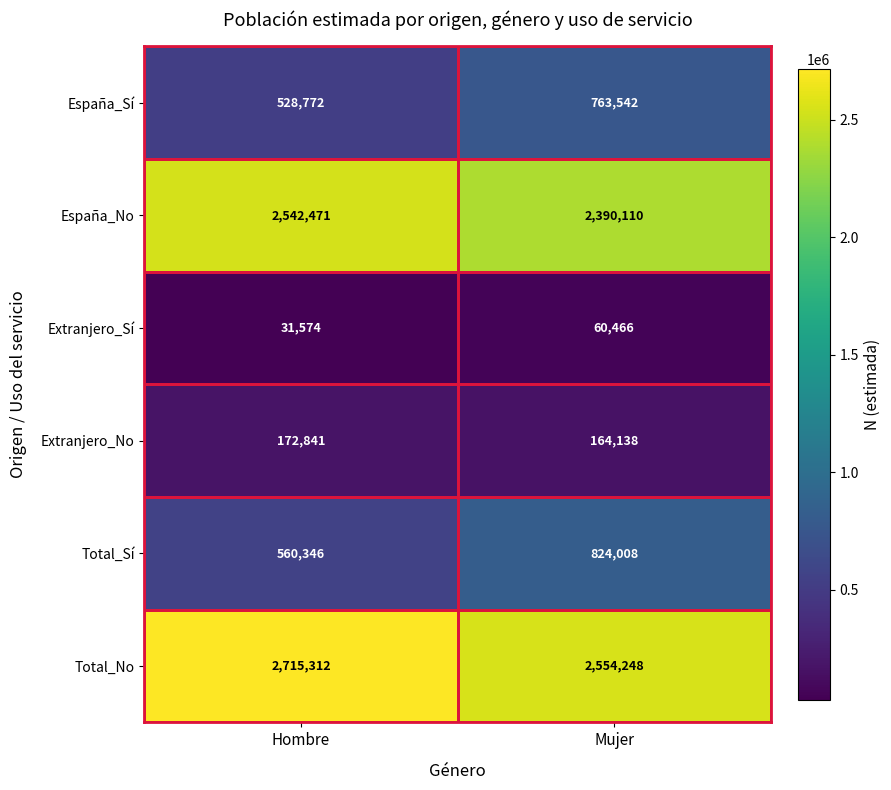

Which series changed the most between Hombre and Mujer?

Total_Sí